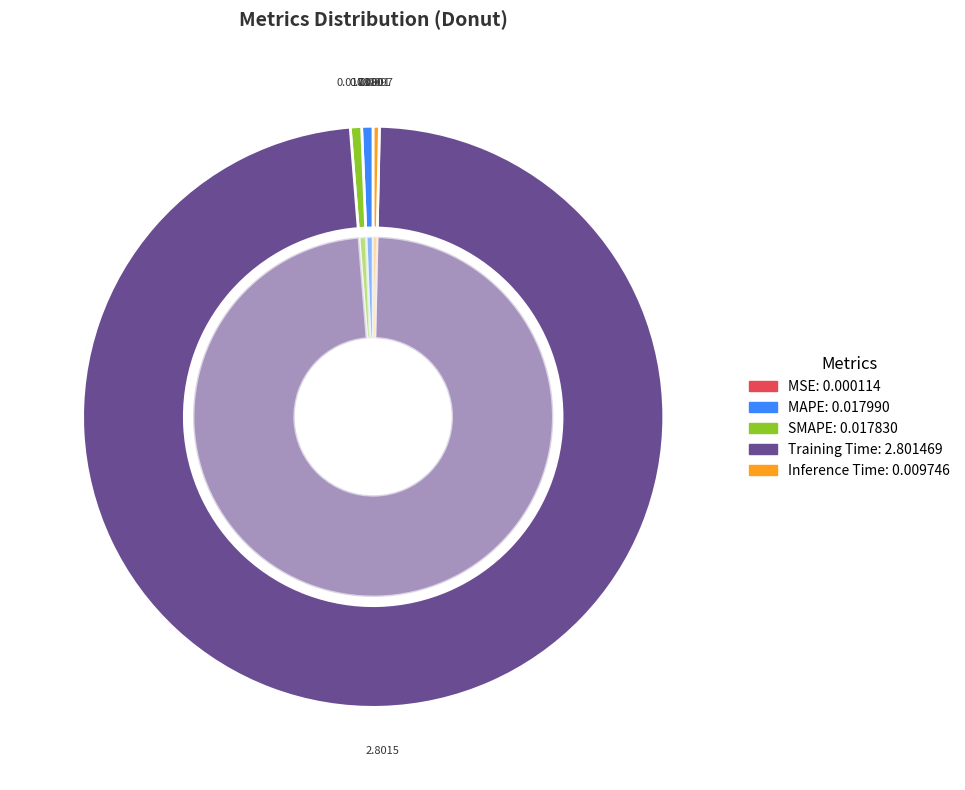

What portion of the pie excludes SMAPE?

99.4%